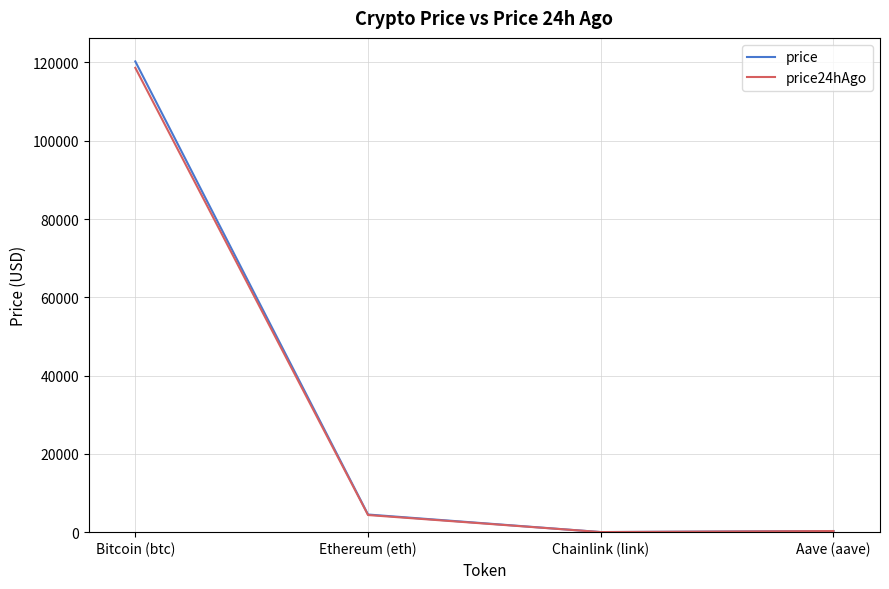

What is the lowest value of the price series?

22.7